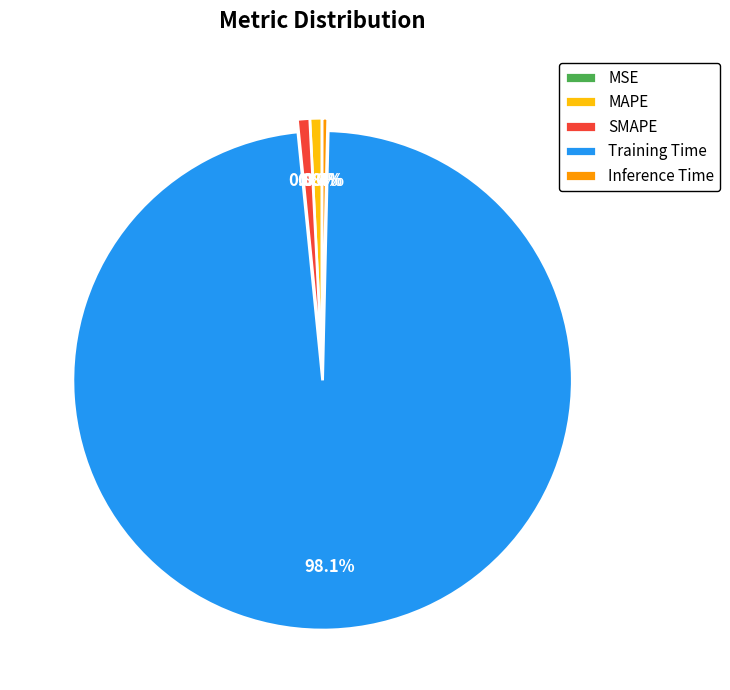

What is the largest slice in the pie chart?

Training Time